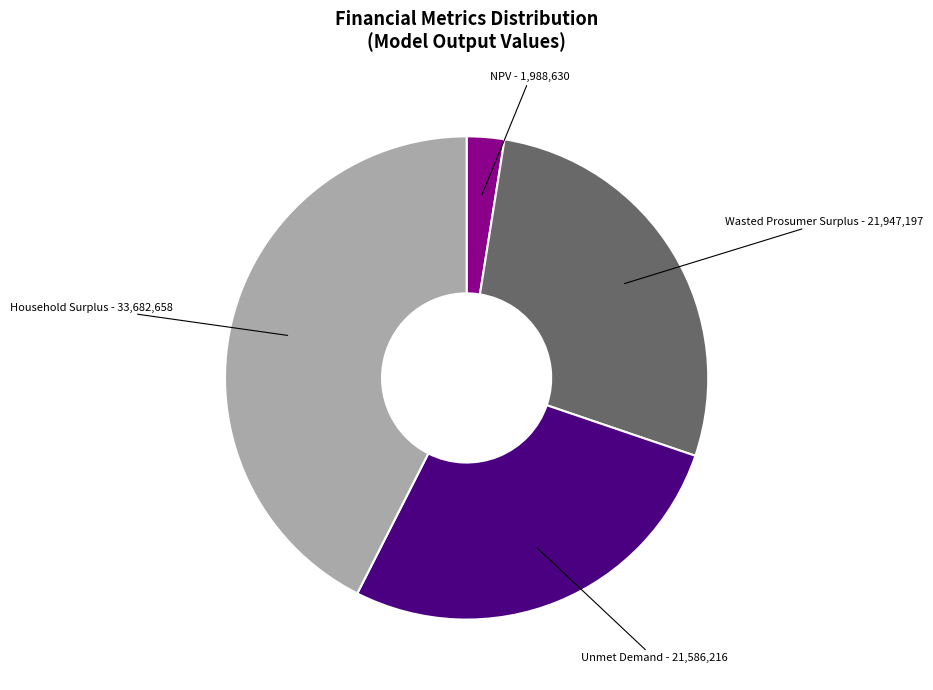

What is the ratio of the value at Unmet Demand to the value at Wasted Prosumer Surplus?

1.0